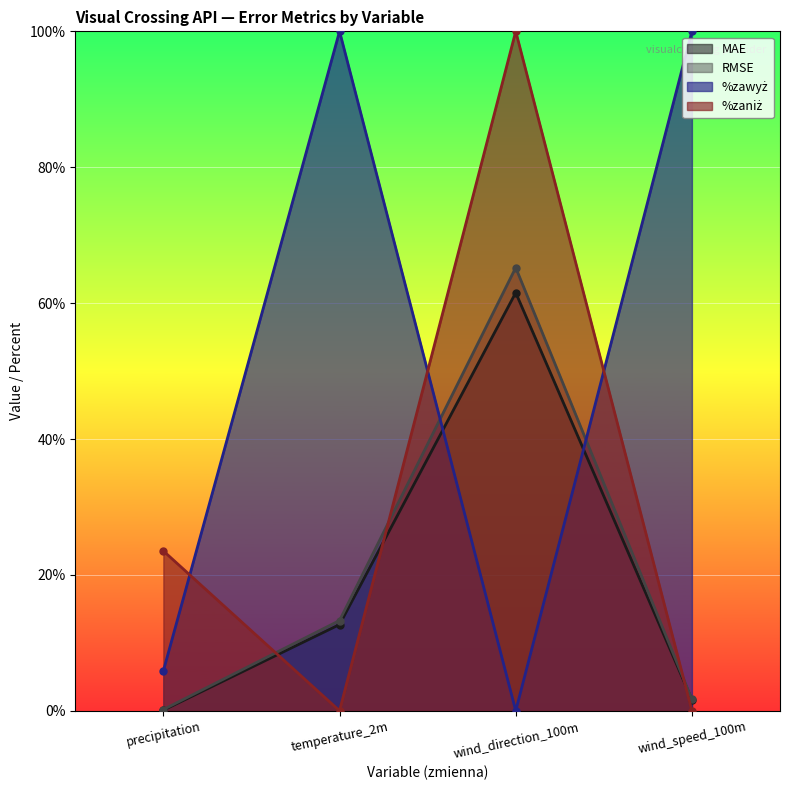

What is the approximate value of MAE at wind_speed_100m?

1.6